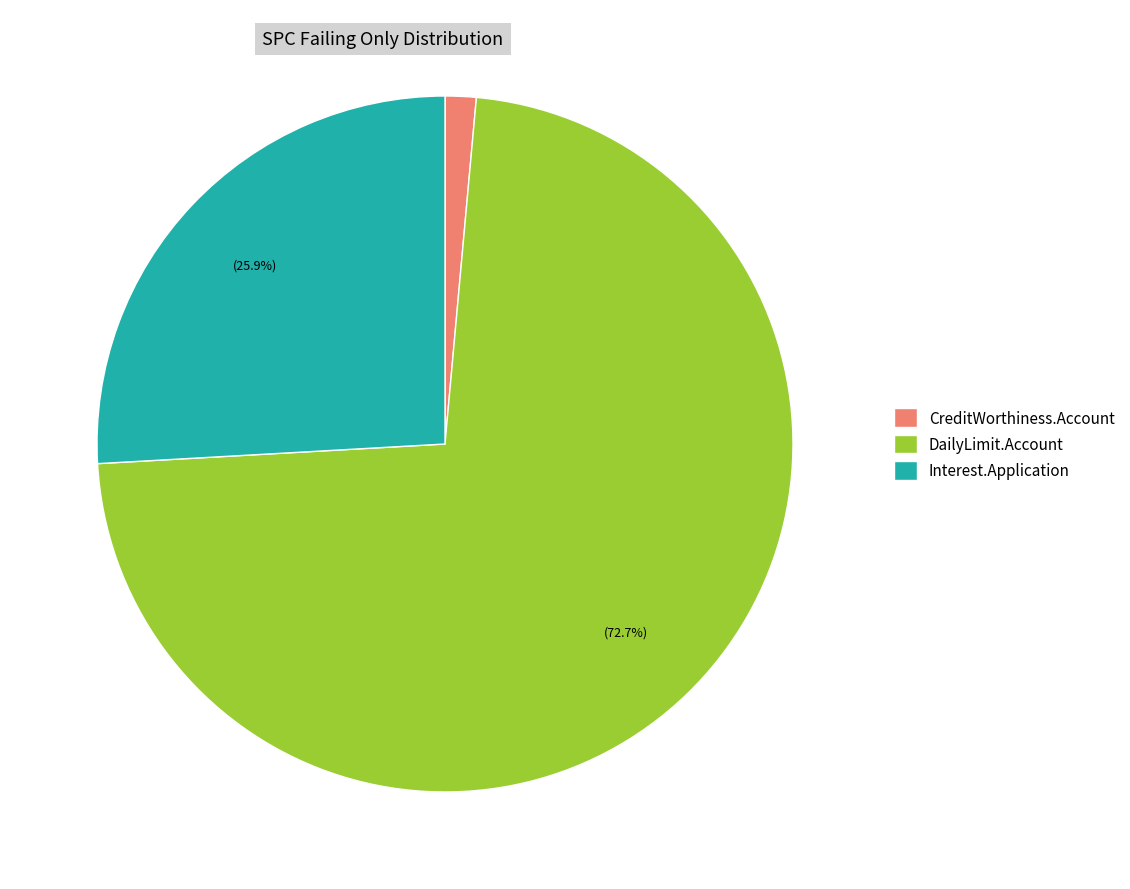

Which category has the smallest portion of the pie?

CreditWorthiness.Account